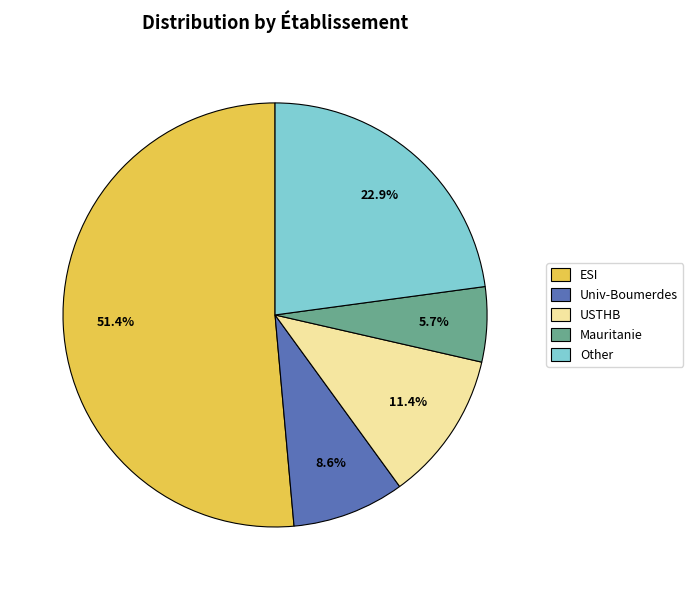

To the nearest percent, what is the average slice percentage?

20%